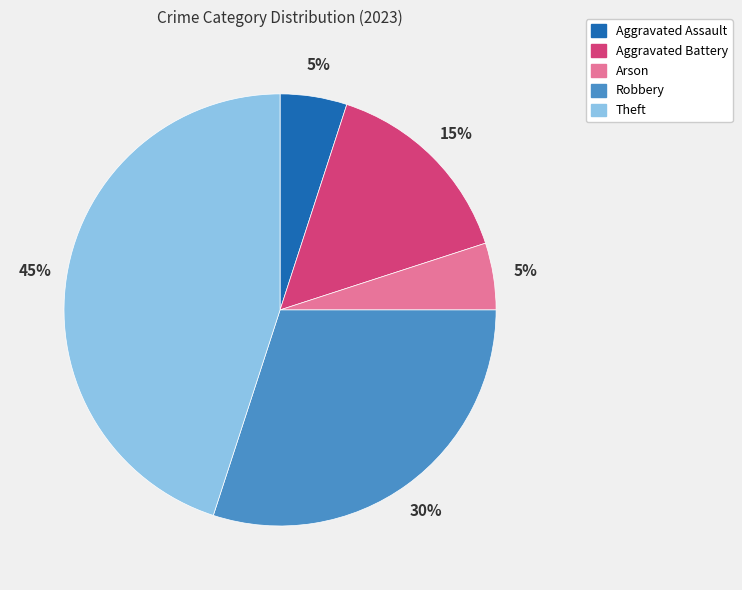

To the nearest percent, what percentage of the pie is Aggravated Battery?

15%